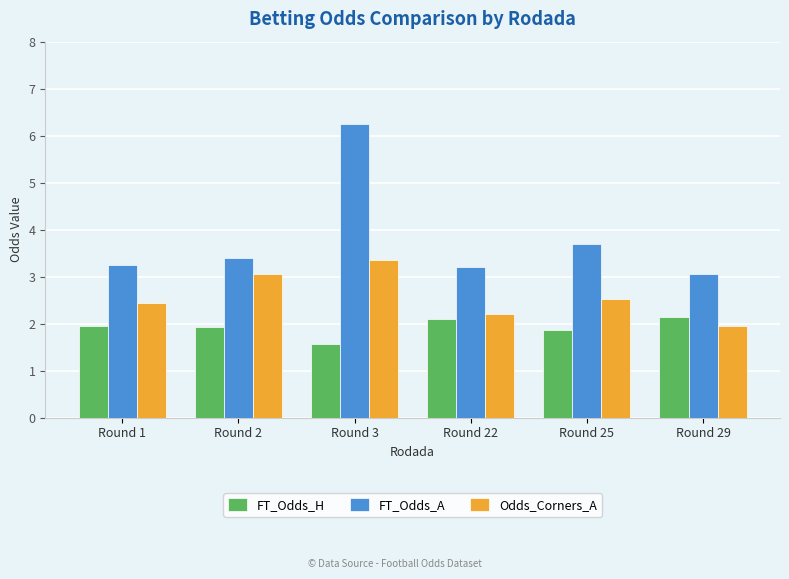

True or false: FT_Odds_H has a value of 2.1 at Round 22.

True